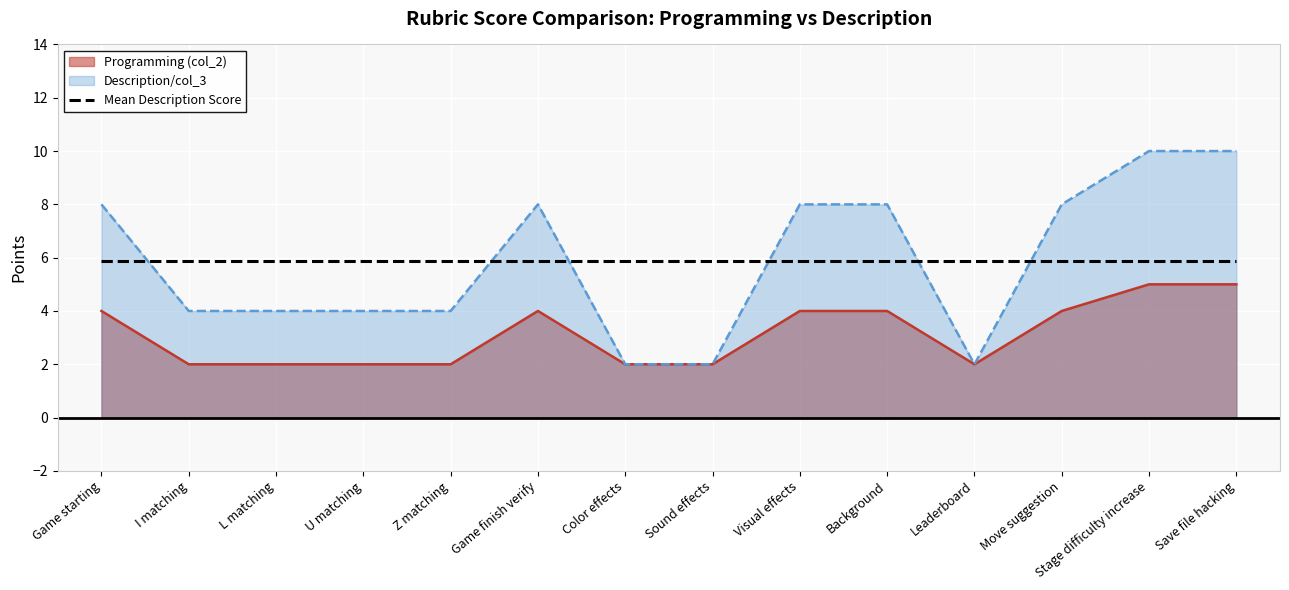

Reading left to right, list all the values displayed in this chart.

Programming (col_2): Game starting=4	I matching=2	L matching=2	U matching=2	Z matching=2	Game finish verify=4	Color effects=2	Sound effects=2	Visual effects=4	Background=4	Leaderboard=2	Move suggestion=4	Stage difficulty increase=5	Save file hacking=5
Description/col_3: Game starting=8	I matching=4	L matching=4	U matching=4	Z matching=4	Game finish verify=8	Color effects=2	Sound effects=2	Visual effects=8	Background=8	Leaderboard=2	Move suggestion=8	Stage difficulty increase=10	Save file hacking=10